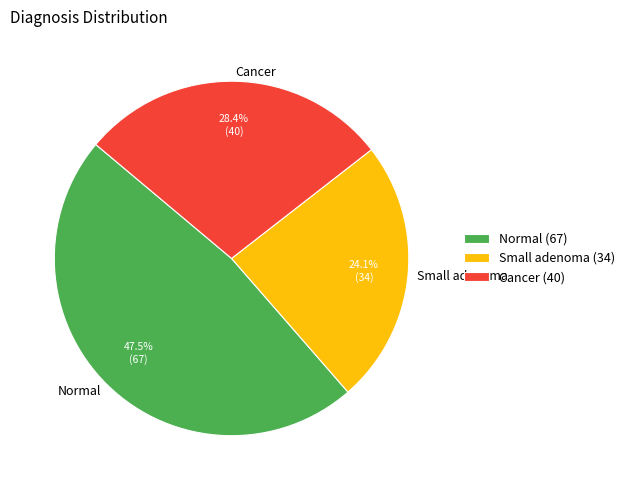

Is it true that Small adenoma is 24% of the pie?

True